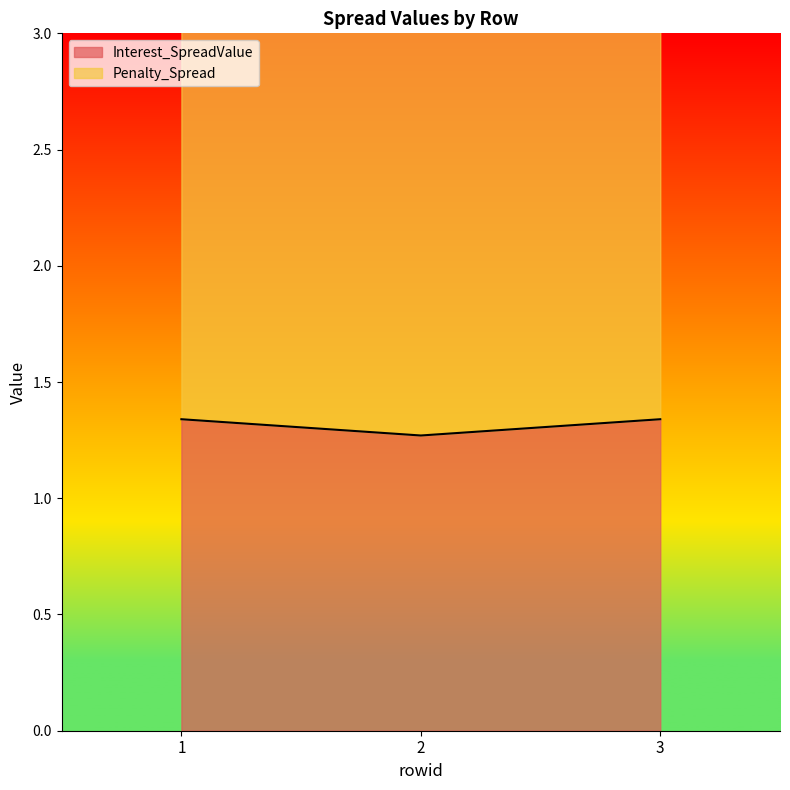

What is the change in value from 1 to 2?

-0.1